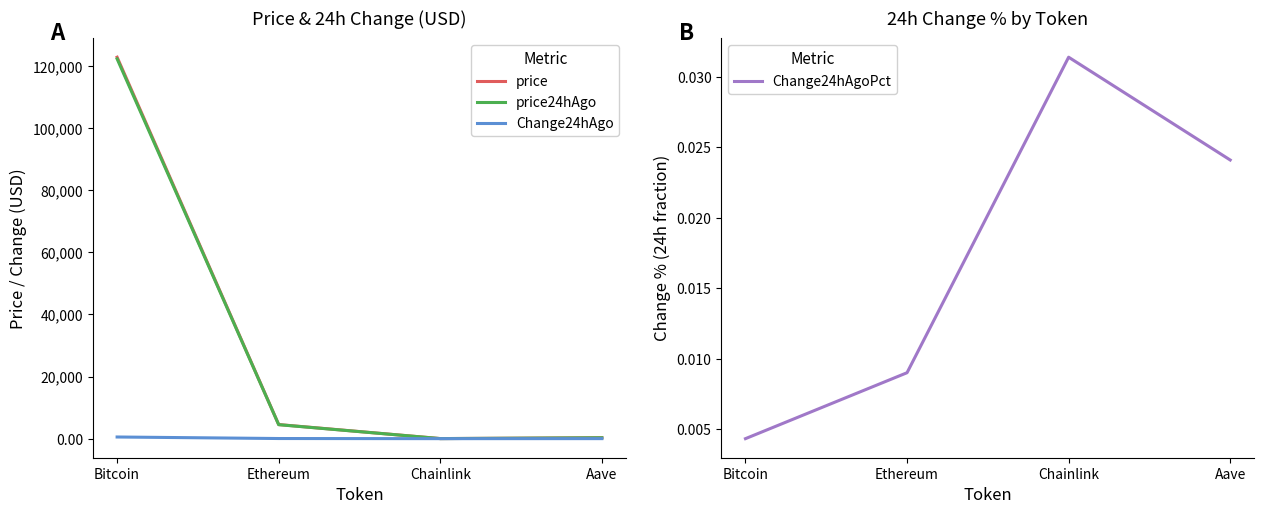

At how many categories does at least one series exceed 23765?

1